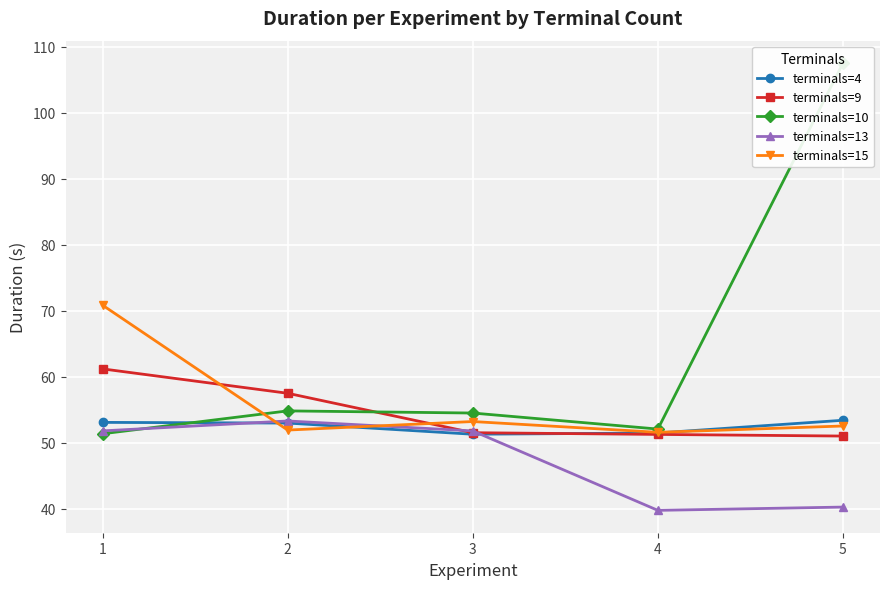

How many lines are shown in the chart?

5